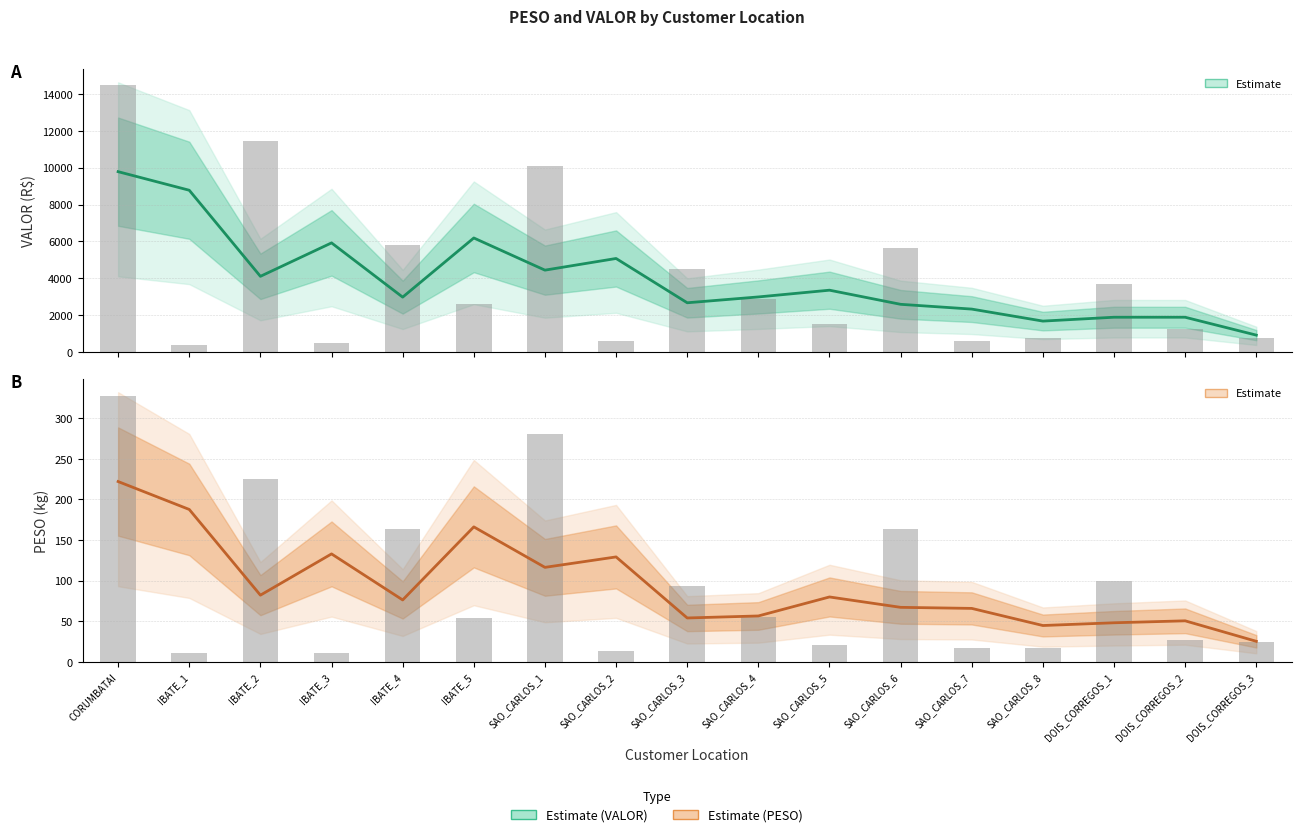

The Estimate (VALOR) series shows 5078.6 at SAO_CARLOS_2. True or false?

True